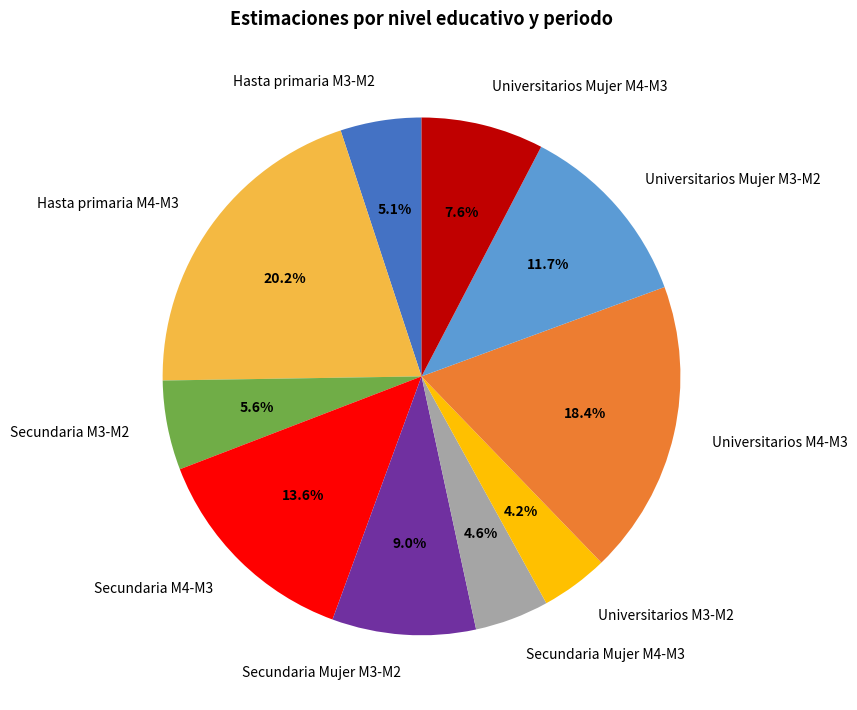

To the nearest percent, what is the combined percentage of Secundaria M4-M3 and Universitarios Mujer M3-M2?

25%